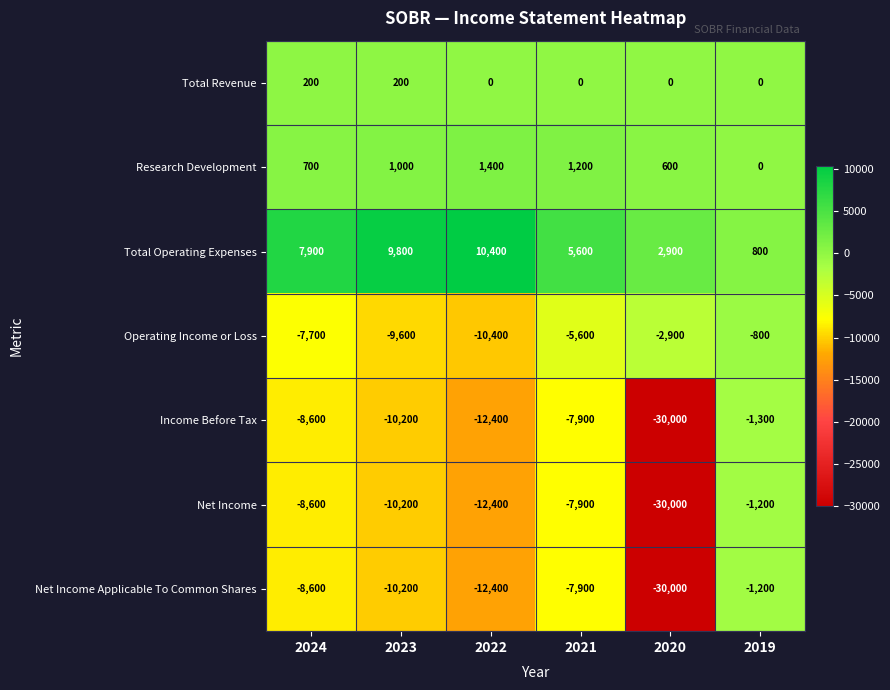

What is the total value across all series at 2021?

-22500